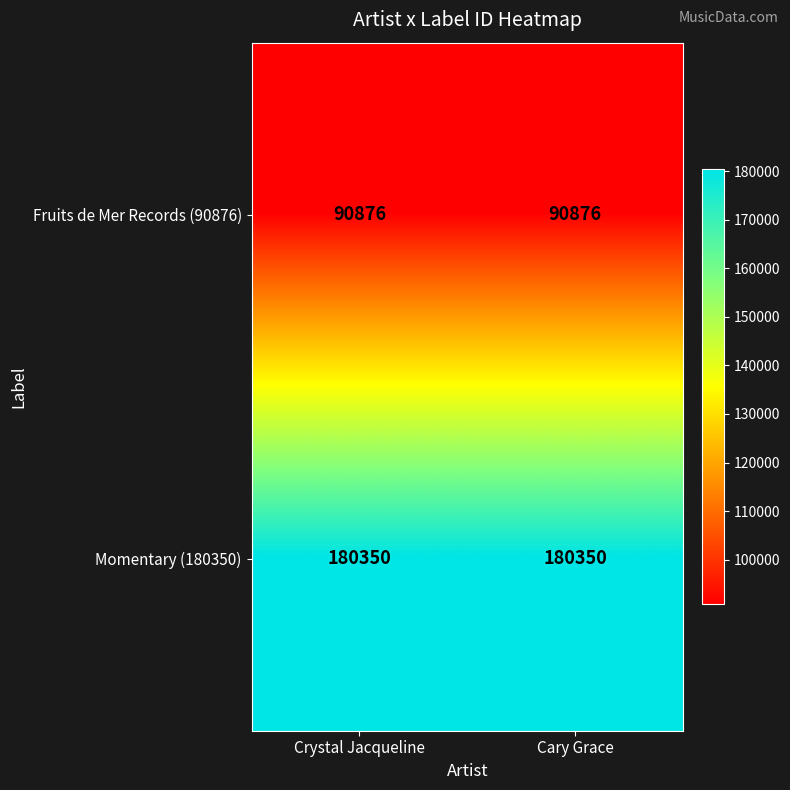

What is the difference between the highest and lowest values at Crystal Jacqueline?

89474